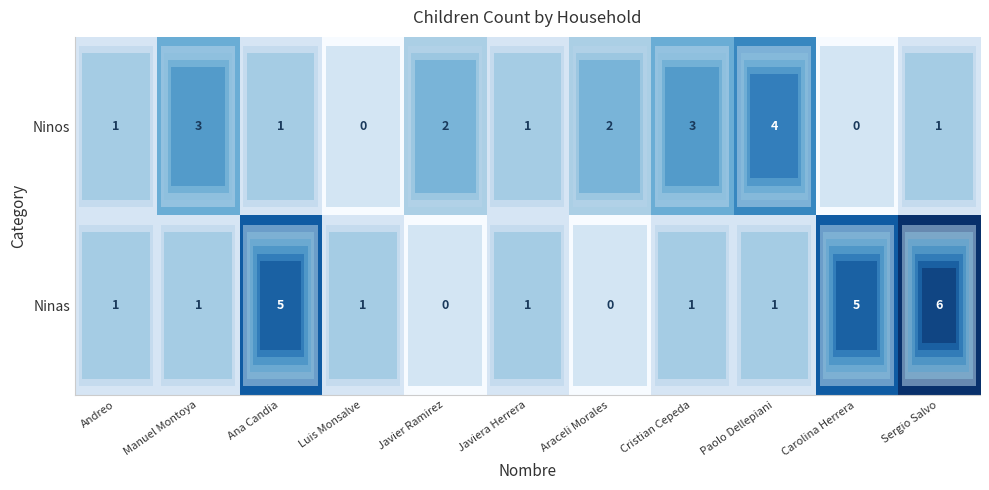

Rank the series by their average value, from highest to lowest.

Ninas, Ninos